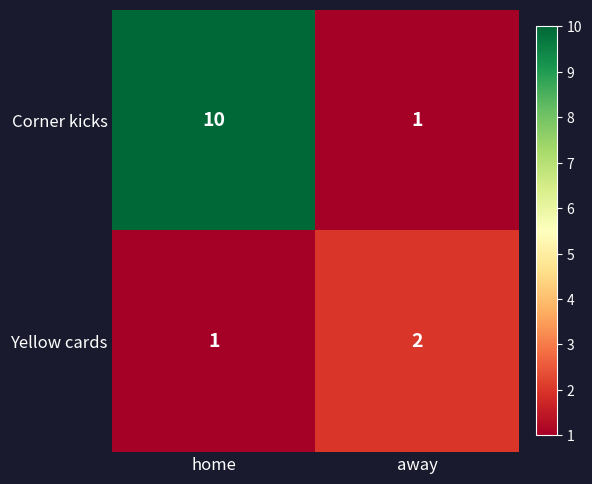

Reading left to right, list all the values displayed in this chart.

Corner kicks: 10	1
Yellow cards: 1	2